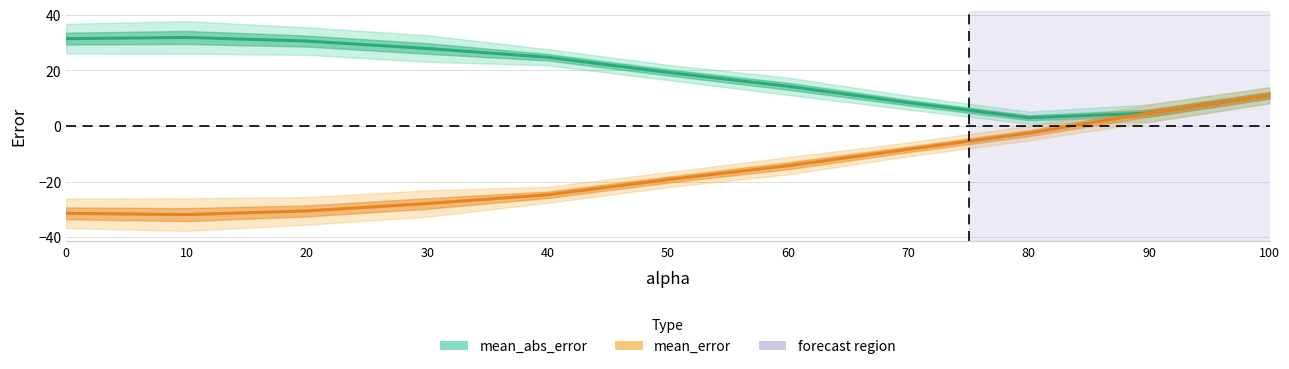

Reading right to left, transcribe all the data shown in this chart.

mean_abs_error: 11.1	4.6	3.0	8.4	14.3	19.3	24.8	27.9	30.6	31.9	31.4
mean_error: 11.1	4.6	-2.6	-8.4	-14.3	-19.3	-24.8	-27.9	-30.6	-31.9	-31.4